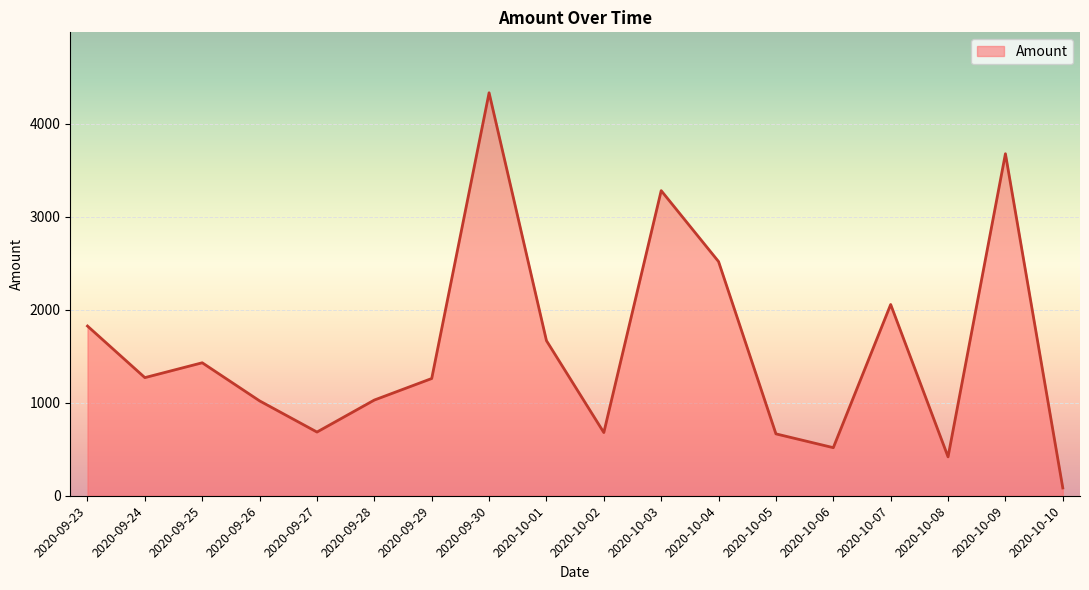

What is the maximum value shown in the chart?

4332.0